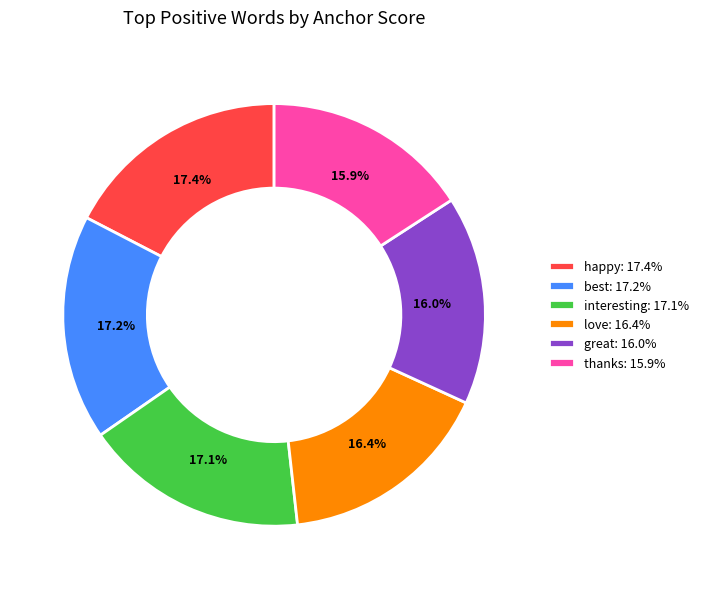

Is the sum of interesting: 17.1% and love: 16.4% greater than half?

No